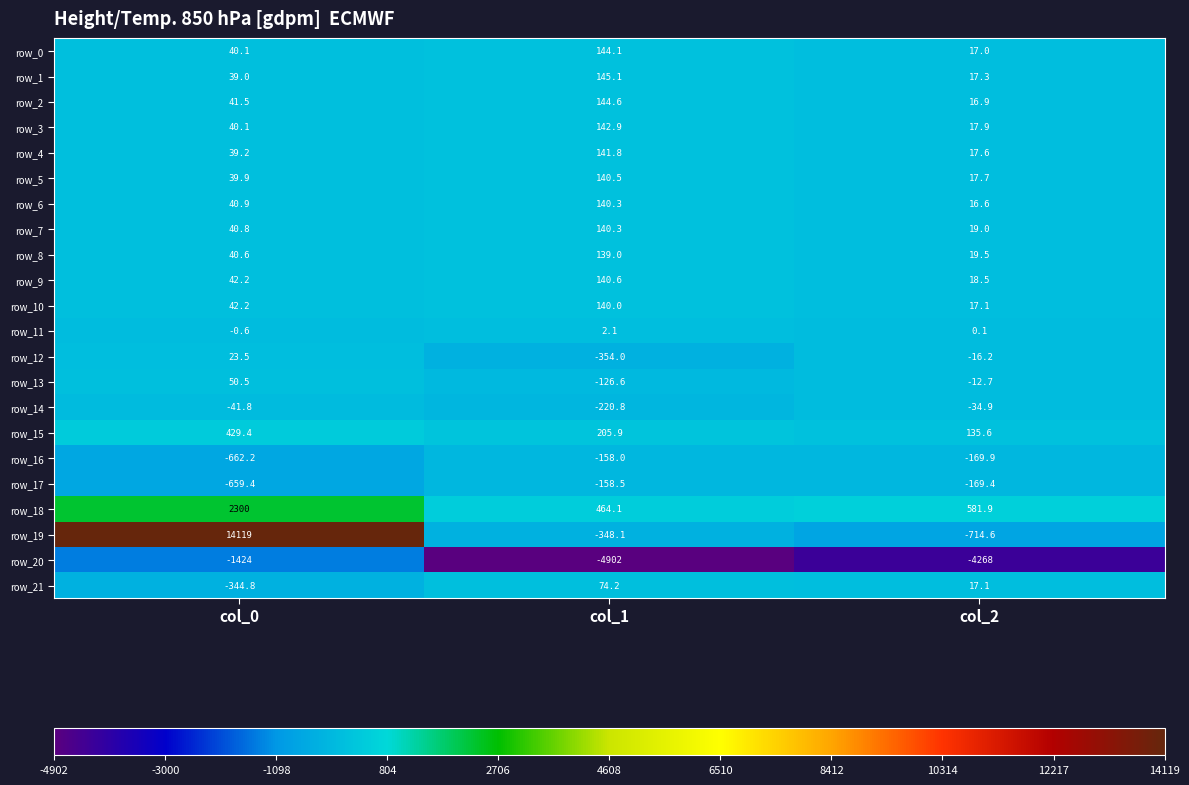

Where does the row_0 series first go above 40?

col_0